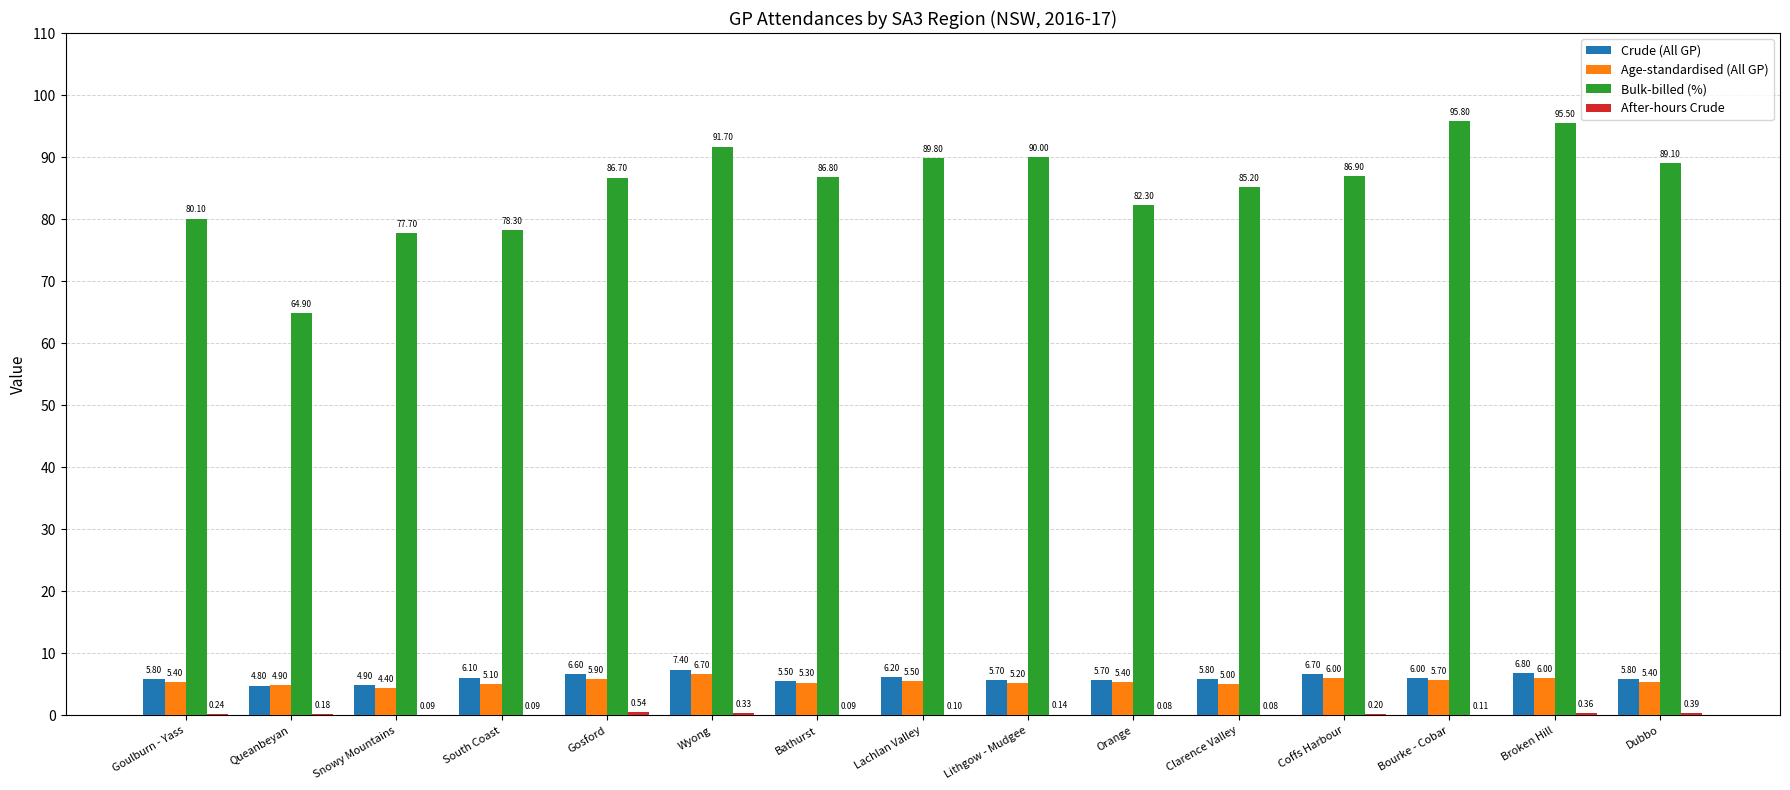

Where is Age-standardised (All GP) nearest to the value 5?

Clarence Valley